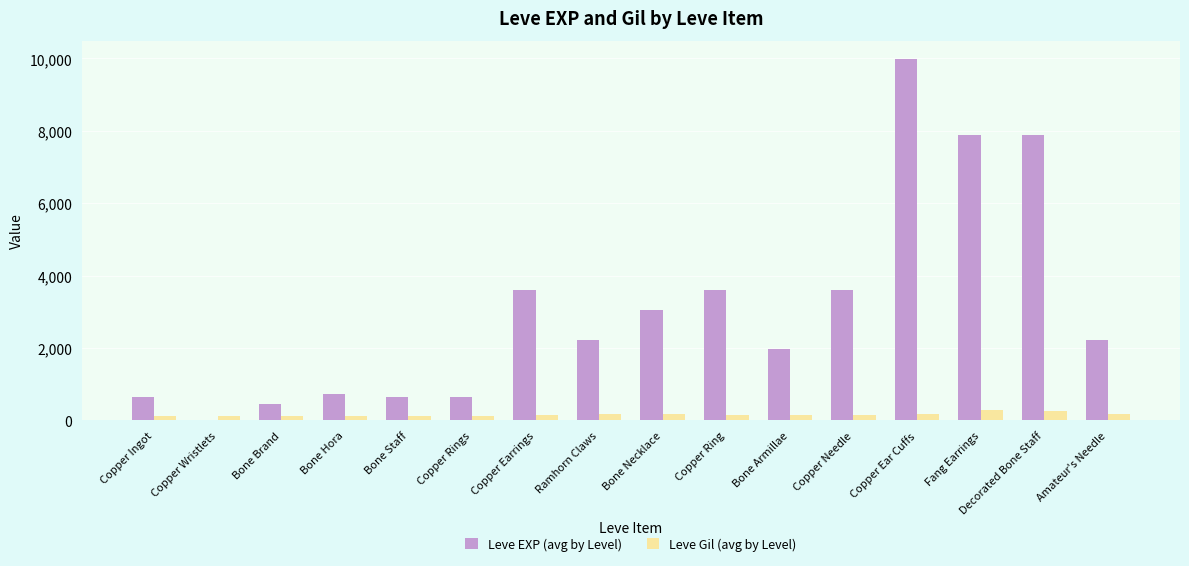

Which label corresponds to the largest value in the chart?

Copper Ear Cuffs